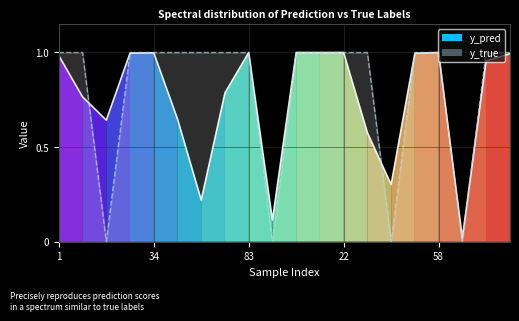

The y_pred series shows 0.5 at 71. True or false?

False